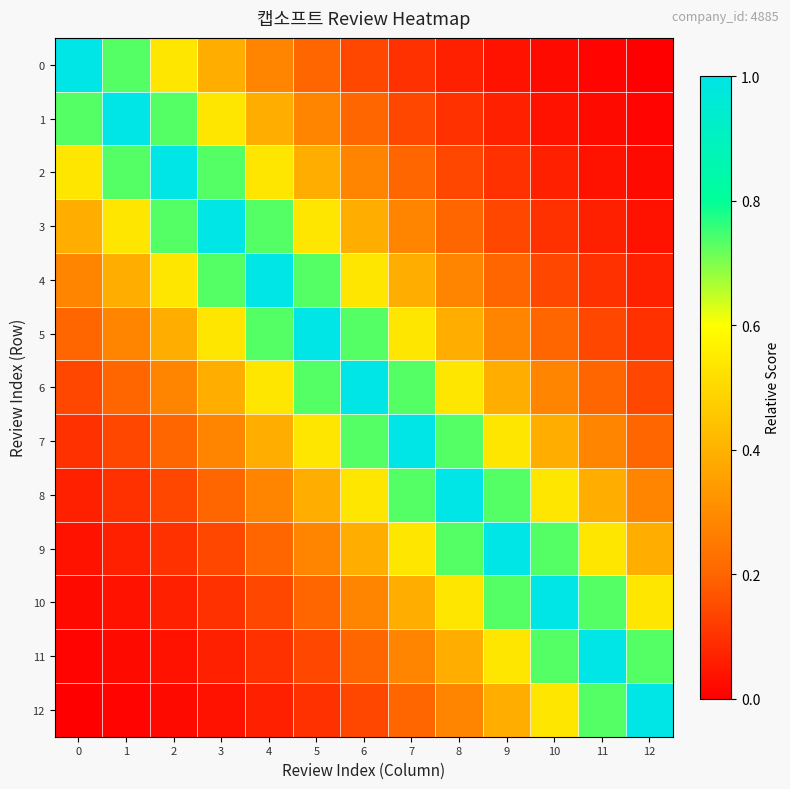

Reading right to left, what are all the values shown in this chart?

0: 12=0.0	11=0.0	10=0.0	9=0.0	8=0.1	7=0.1	6=0.1	5=0.2	4=0.3	3=0.4	2=0.5	1=0.7	0=1.0
1: 12=0.0	11=0.0	10=0.0	9=0.1	8=0.1	7=0.1	6=0.2	5=0.3	4=0.4	3=0.5	2=0.7	1=1.0	0=0.7
2: 12=0.0	11=0.0	10=0.1	9=0.1	8=0.1	7=0.2	6=0.3	5=0.4	4=0.5	3=0.7	2=1.0	1=0.7	0=0.5
3: 12=0.0	11=0.1	10=0.1	9=0.1	8=0.2	7=0.3	6=0.4	5=0.5	4=0.7	3=1.0	2=0.7	1=0.5	0=0.4
4: 12=0.1	11=0.1	10=0.1	9=0.2	8=0.3	7=0.4	6=0.5	5=0.7	4=1.0	3=0.7	2=0.5	1=0.4	0=0.3
5: 12=0.1	11=0.1	10=0.2	9=0.3	8=0.4	7=0.5	6=0.7	5=1.0	4=0.7	3=0.5	2=0.4	1=0.3	0=0.2
6: 12=0.1	11=0.2	10=0.3	9=0.4	8=0.5	7=0.7	6=1.0	5=0.7	4=0.5	3=0.4	2=0.3	1=0.2	0=0.1
7: 12=0.2	11=0.3	10=0.4	9=0.5	8=0.7	7=1.0	6=0.7	5=0.5	4=0.4	3=0.3	2=0.2	1=0.1	0=0.1
8: 12=0.3	11=0.4	10=0.5	9=0.7	8=1.0	7=0.7	6=0.5	5=0.4	4=0.3	3=0.2	2=0.1	1=0.1	0=0.1
9: 12=0.4	11=0.5	10=0.7	9=1.0	8=0.7	7=0.5	6=0.4	5=0.3	4=0.2	3=0.1	2=0.1	1=0.1	0=0.0
10: 12=0.5	11=0.7	10=1.0	9=0.7	8=0.5	7=0.4	6=0.3	5=0.2	4=0.1	3=0.1	2=0.1	1=0.0	0=0.0
11: 12=0.7	11=1.0	10=0.7	9=0.5	8=0.4	7=0.3	6=0.2	5=0.1	4=0.1	3=0.1	2=0.0	1=0.0	0=0.0
12: 12=1.0	11=0.7	10=0.5	9=0.4	8=0.3	7=0.2	6=0.1	5=0.1	4=0.1	3=0.0	2=0.0	1=0.0	0=0.0